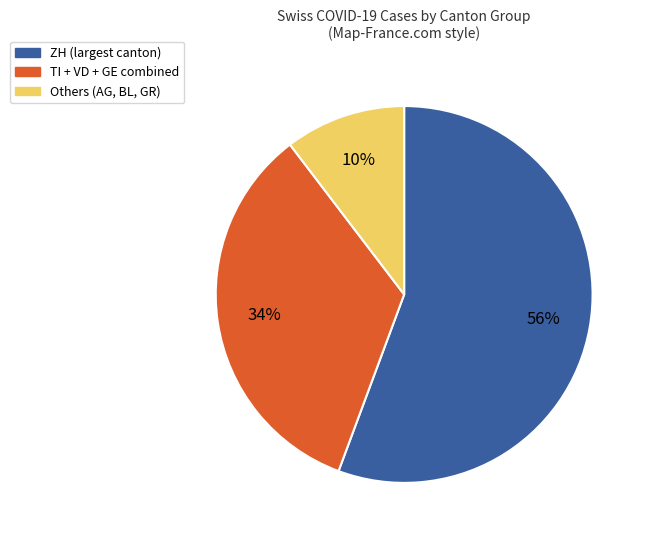

Is there any slice that represents more than half of the pie?

Yes